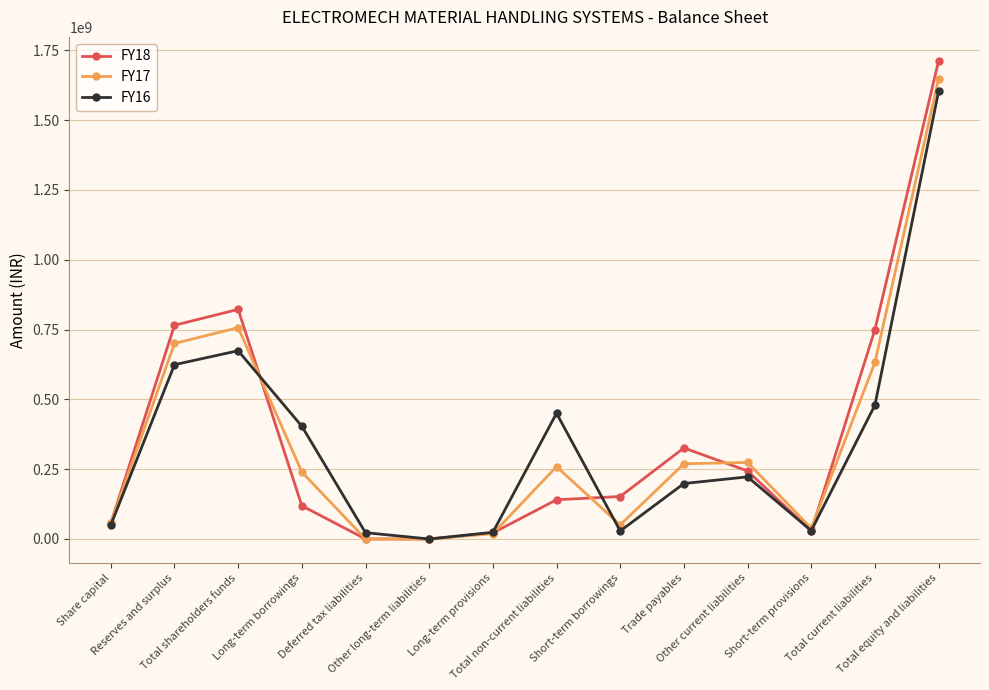

At how many categories does at least one series exceed 423127970?

5